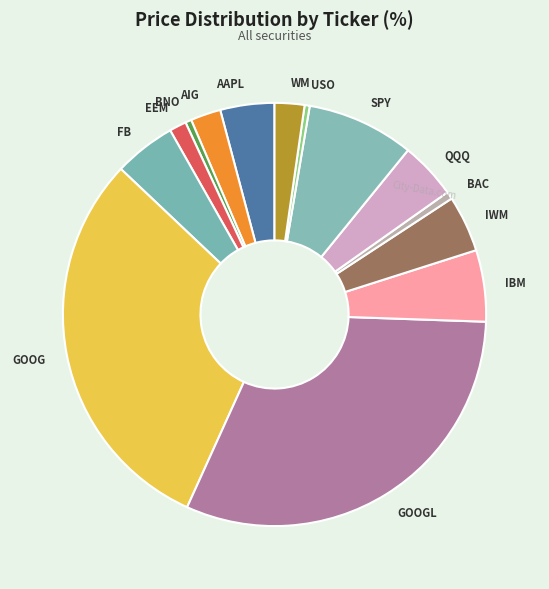

Is EEM the majority of the pie?

No